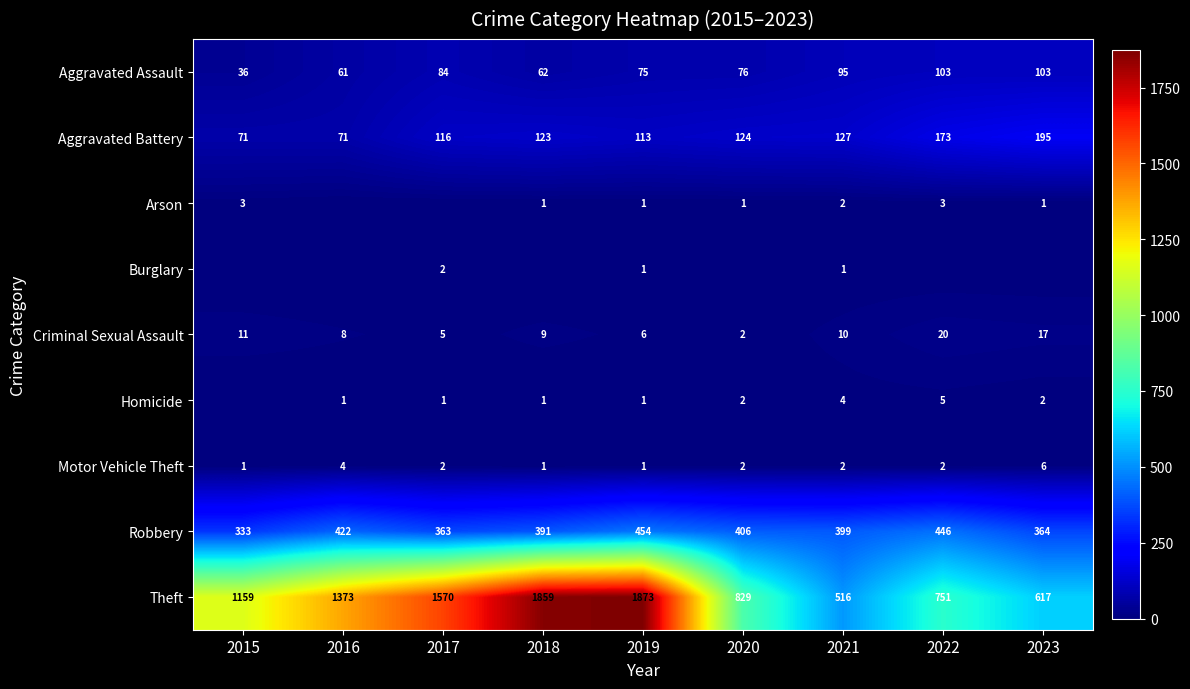

At which label is Burglary closest to 1?

2019